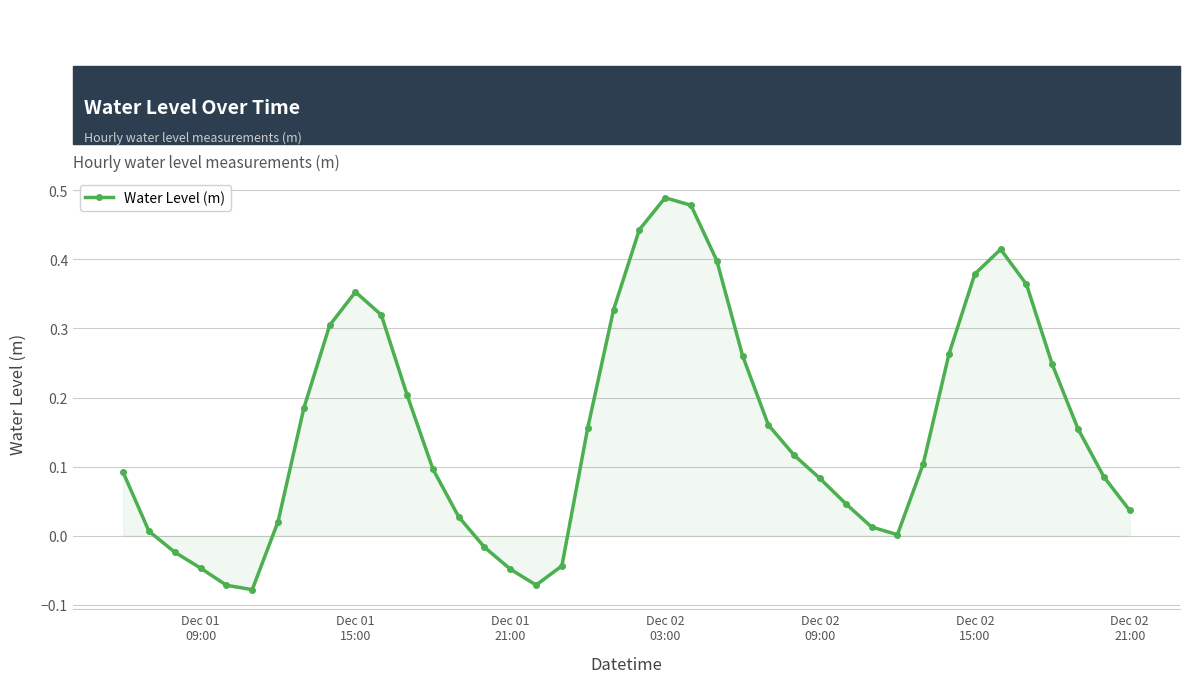

How many interior local peaks (higher than both neighbors) does the data have?

3